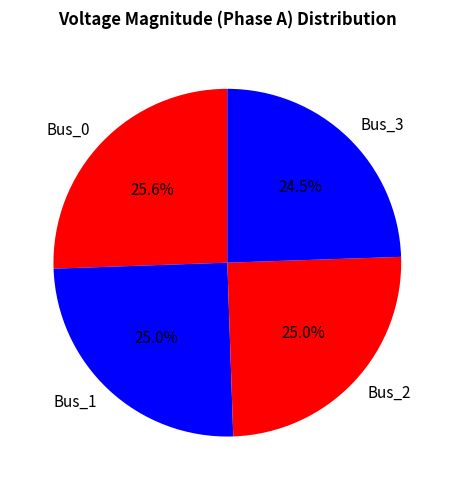

Is it true that Bus_3 is 13% of the pie?

False